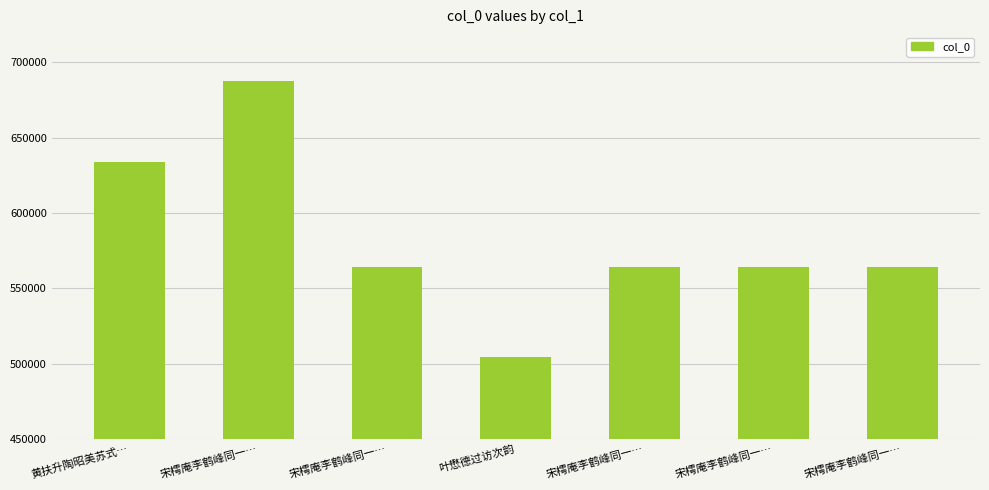

Between 宋樗庵李鹤峰同一… and 宋樗庵李鹤峰同一…, which is larger?

宋樗庵李鹤峰同一…